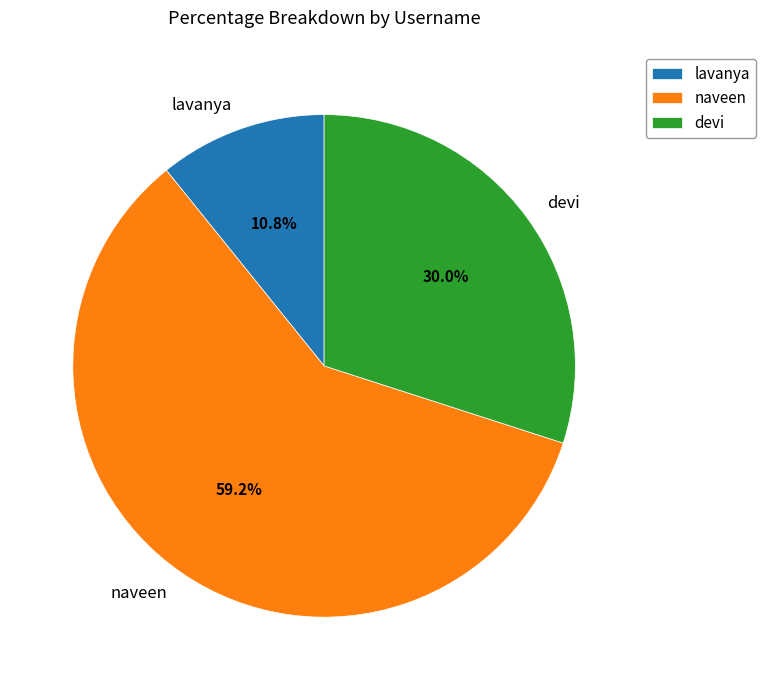

What is the ratio of the value at devi to the value at lavanya?

2.8